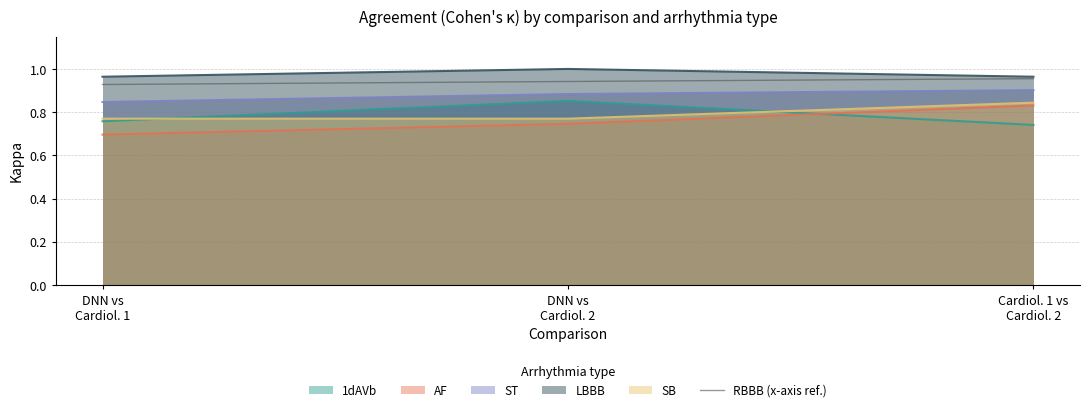

Read the value at DNN vs
Cardiol. 2.

0.9